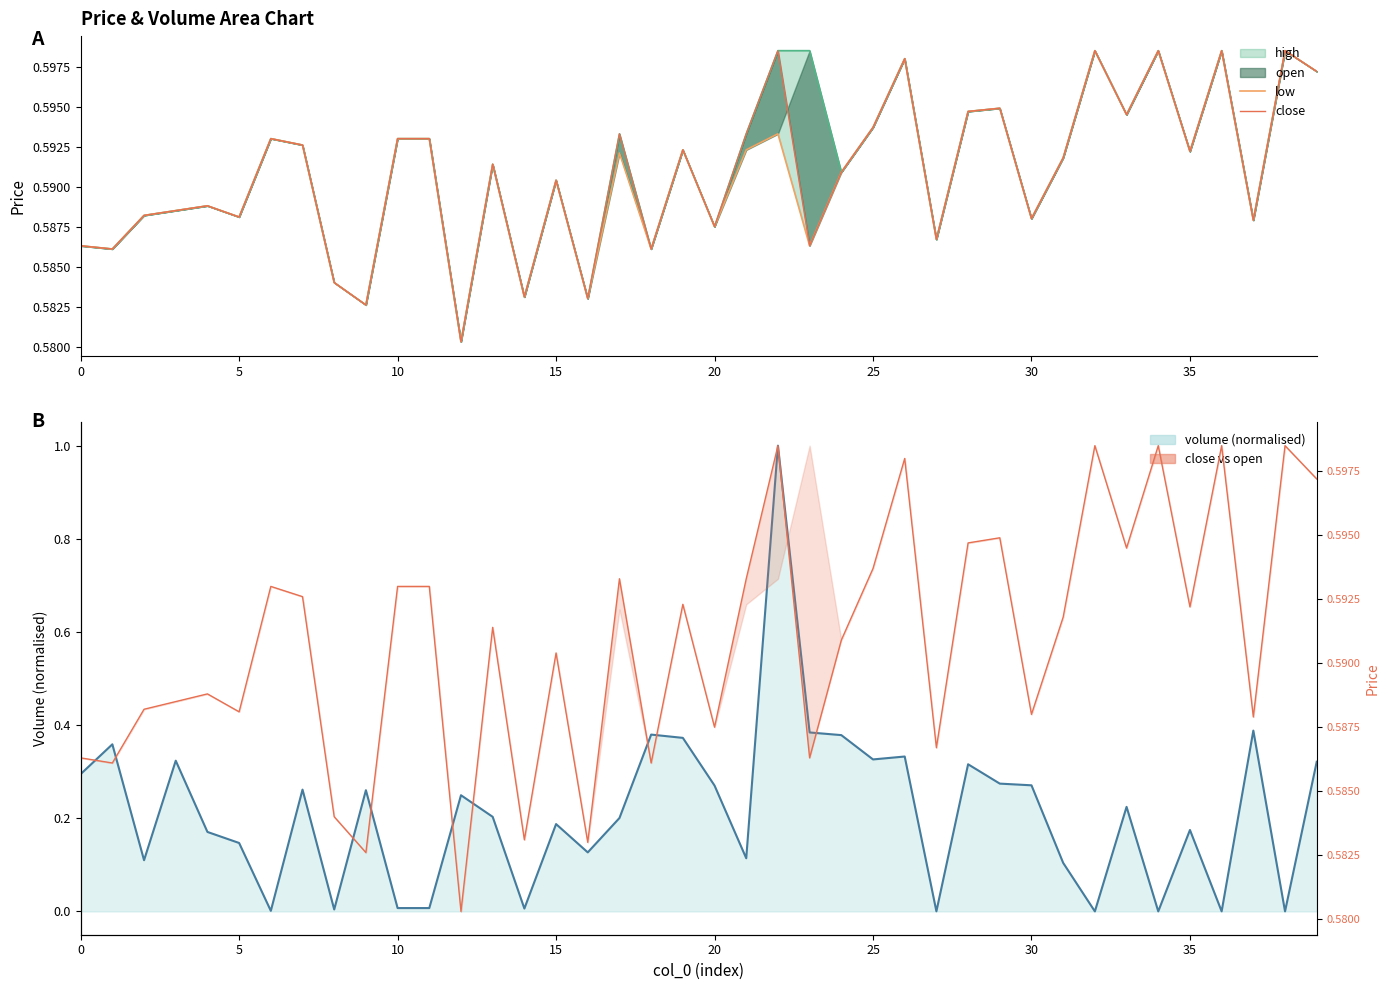

Is the value of low at 17 greater than the value of close at 22?

No